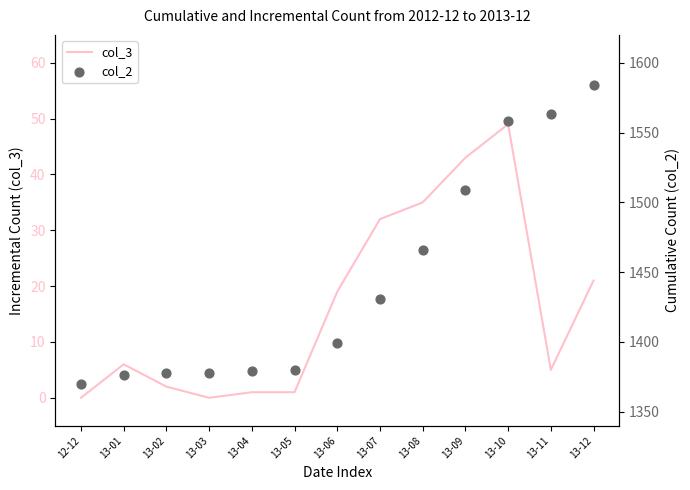

What are all the series names shown in the legend?

col_3, col_2